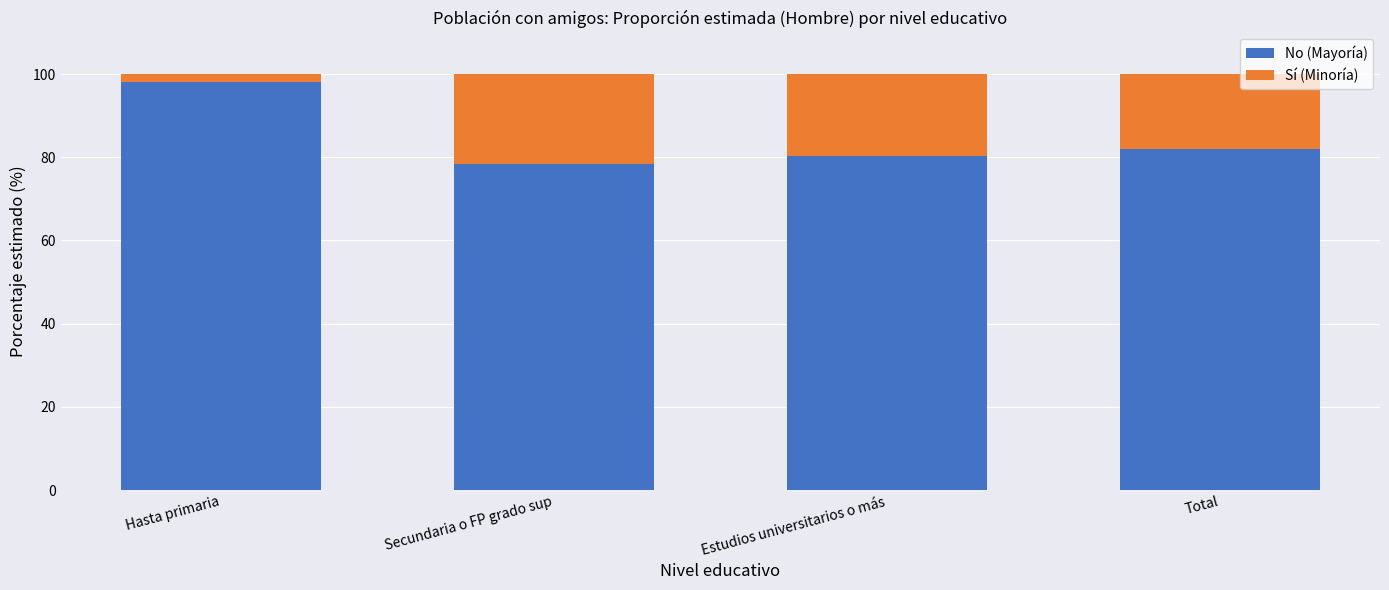

What is the maximum value for No (Mayoría)?

98.2